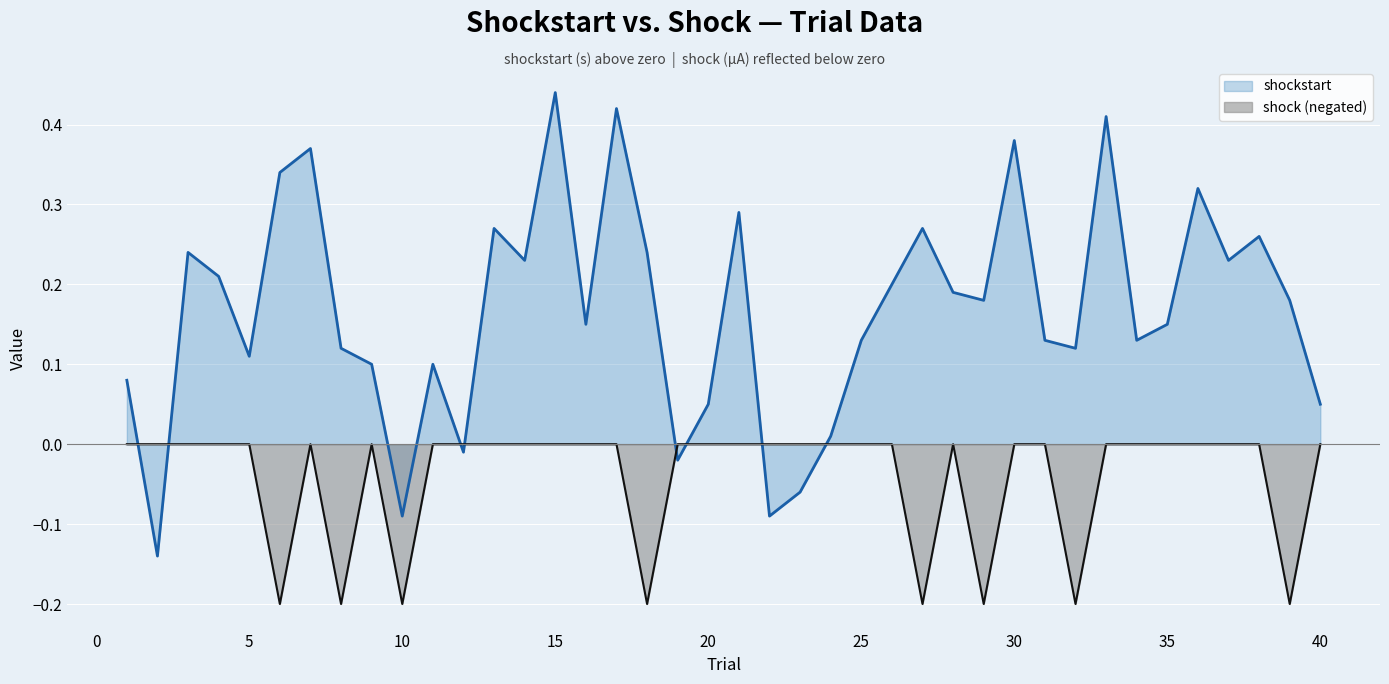

Is the value of shockstart at 32 greater than the value of shock at 33?

Yes